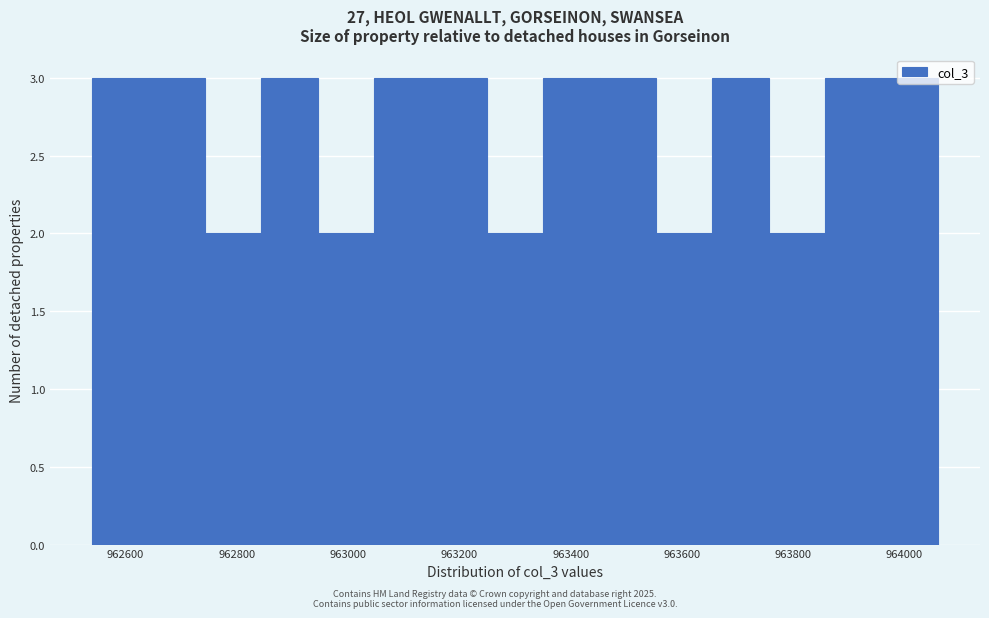

Reading left to right, transcribe this chart: for each bar, give the range it covers on the x-axis and its height. Neither the bar edges nor the heights are printed on the chart, so give them approximately, as read against the axes.

962540 to 962640: 3
962640 to 962740: 3
962740 to 962840: 2
962840 to 962940: 3
962940 to 963040: 2
963040 to 963140: 3
963140 to 963240: 3
963240 to 963360: 2
963360 to 963460: 3
963460 to 963560: 3
963560 to 963660: 2
963660 to 963760: 3
963760 to 963860: 2
963860 to 963960: 3
963960 to 964060: 3